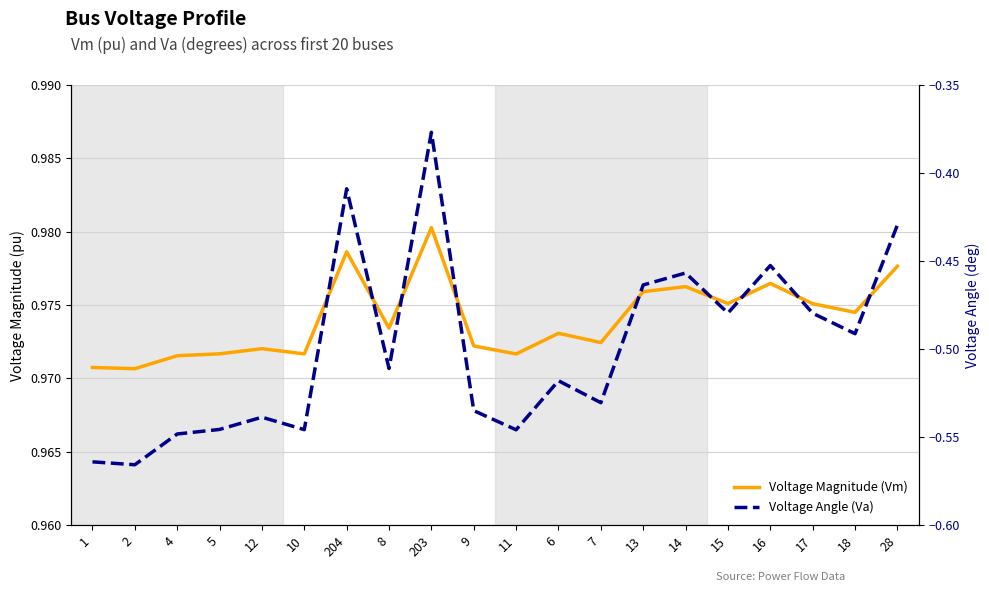

Rank the series at 13 from lowest to highest value.

Voltage Angle (Va), Voltage Magnitude (Vm)